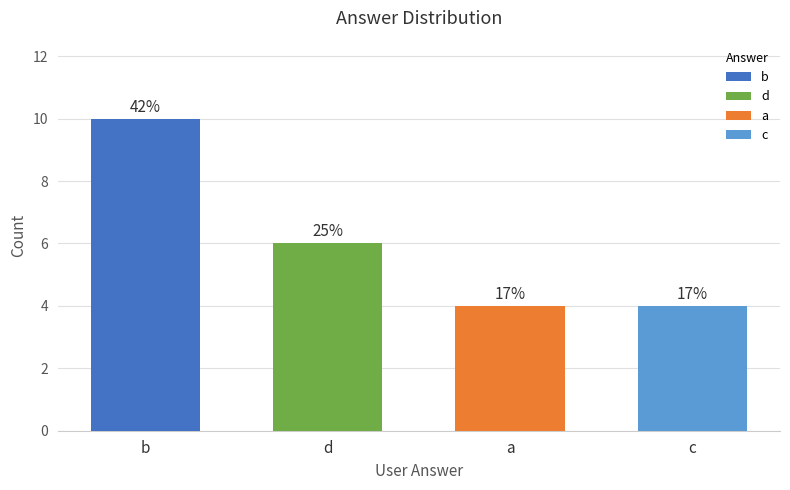

What position from the left is c?

4